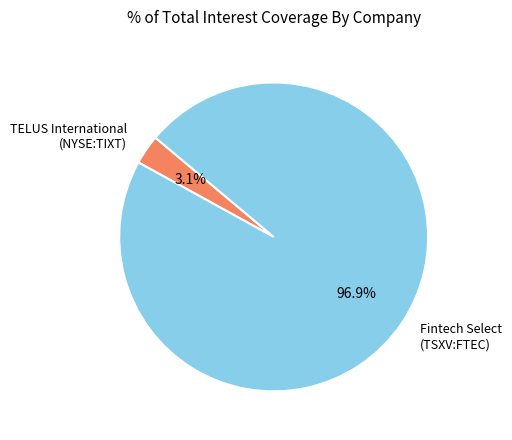

Does any single category account for the majority?

Yes